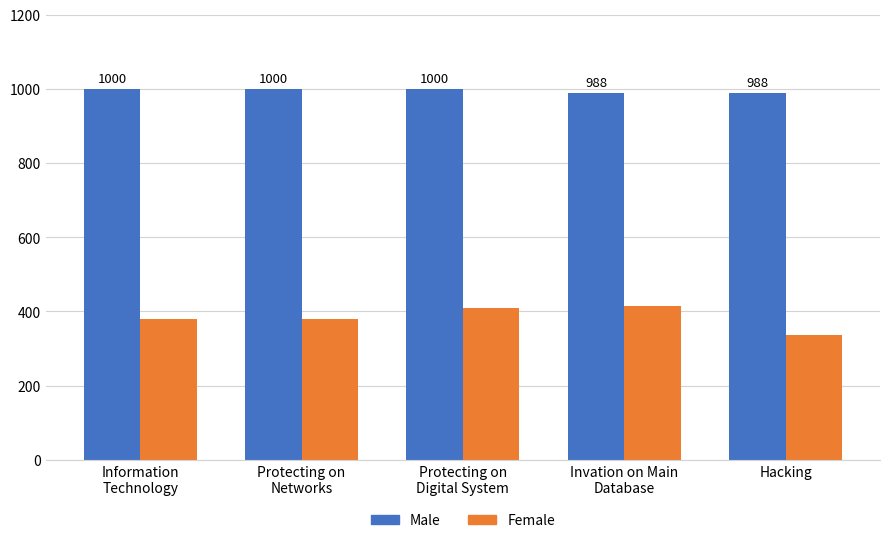

Rank the series by their maximum value, from lowest to highest.

Female, Male